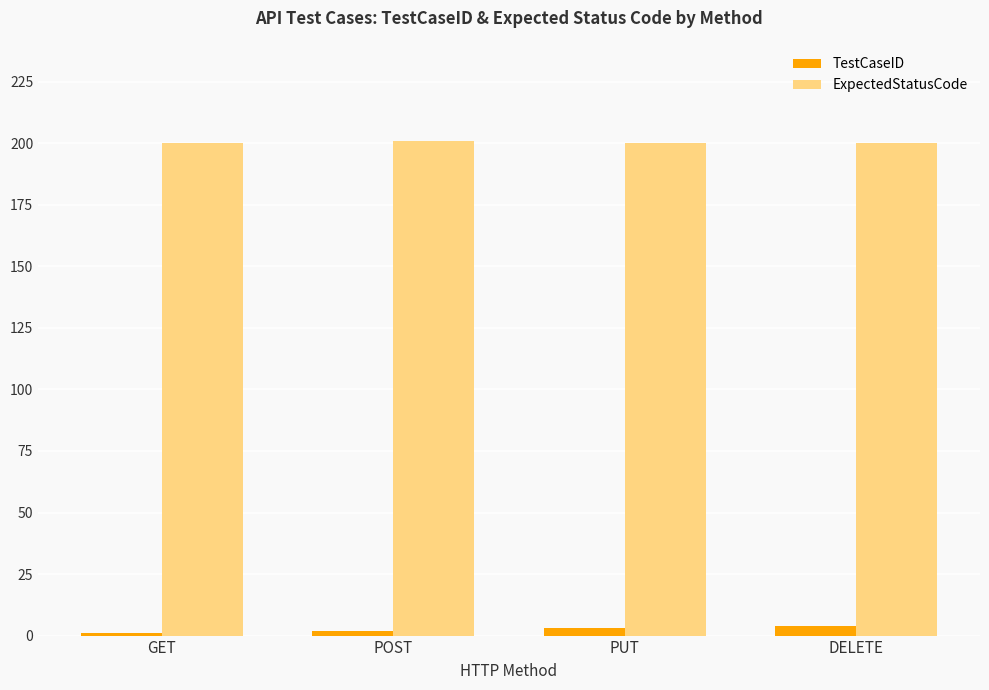

True or false: ExpectedStatusCode has a value of 201 at POST.

True